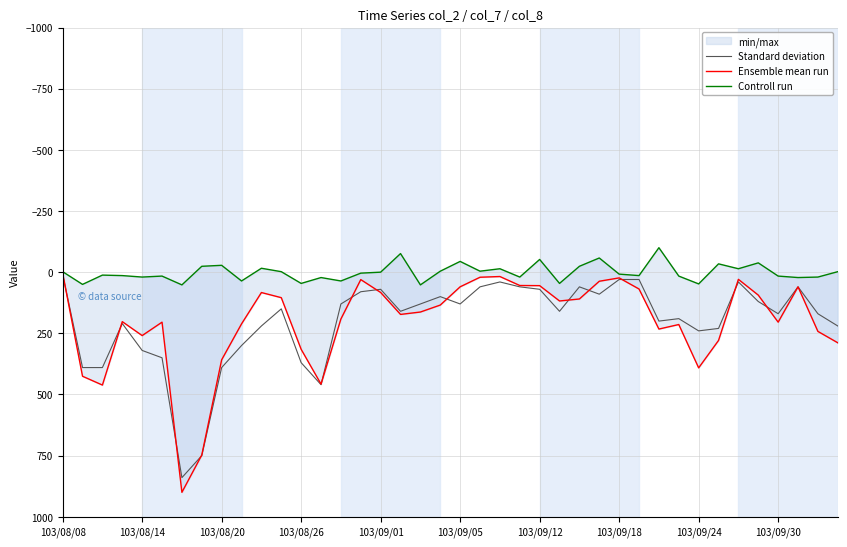

At 30, list the series in order from largest to smallest.

Ensemble mean run, Standard deviation, Controll run